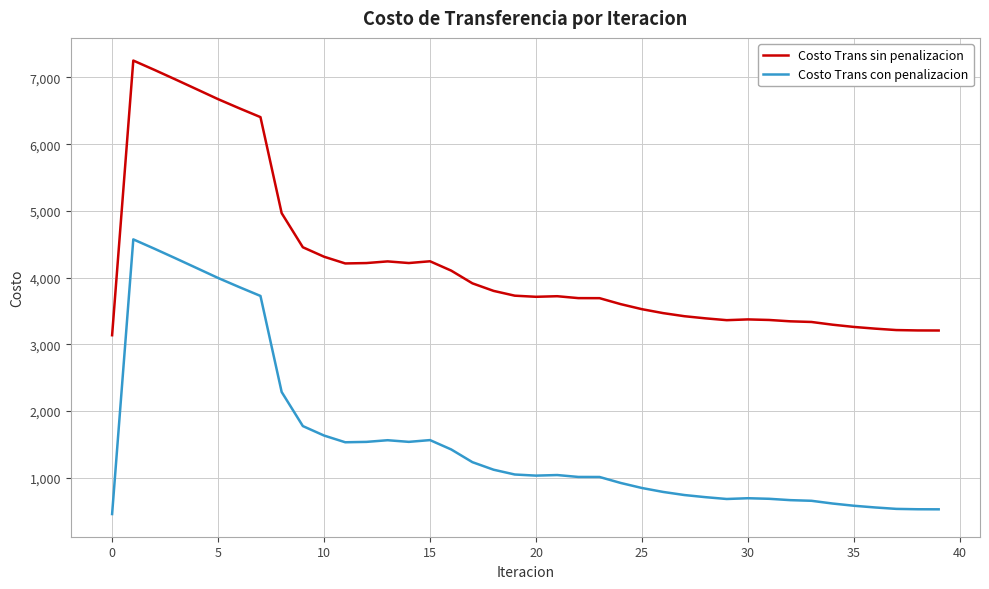

True or false: Costo Trans sin penalizacion and Costo Trans con penalizacion intersect in this chart.

False